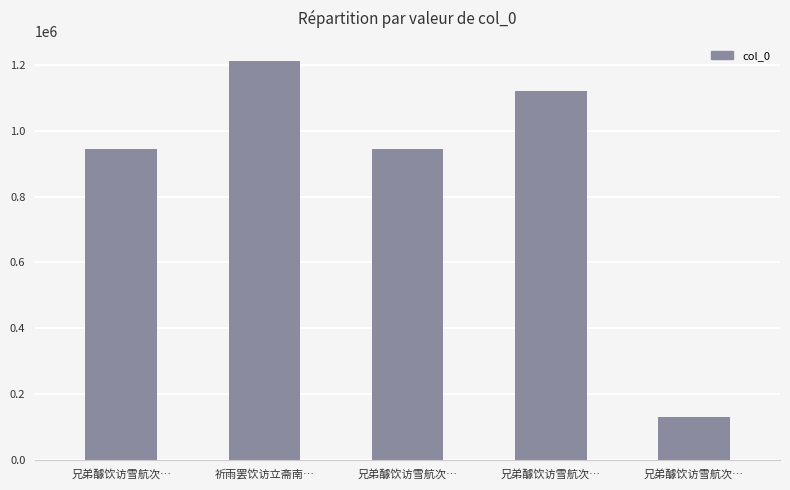

True or false: the data shows 130613 at 兄弟醵饮访雪航次….

True